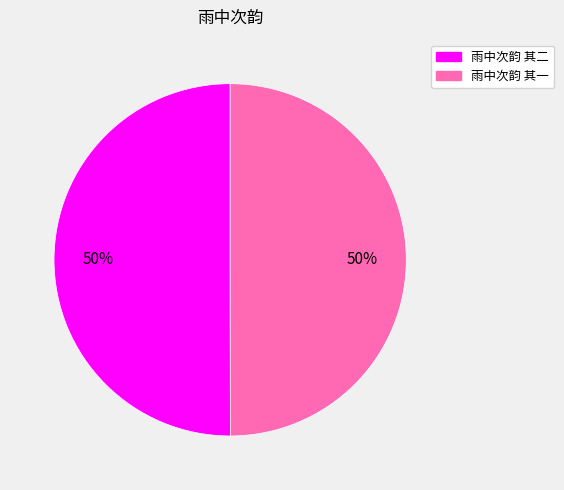

Combined, do 雨中次韵 其一 and 雨中次韵 其二 account for over 50%?

Yes